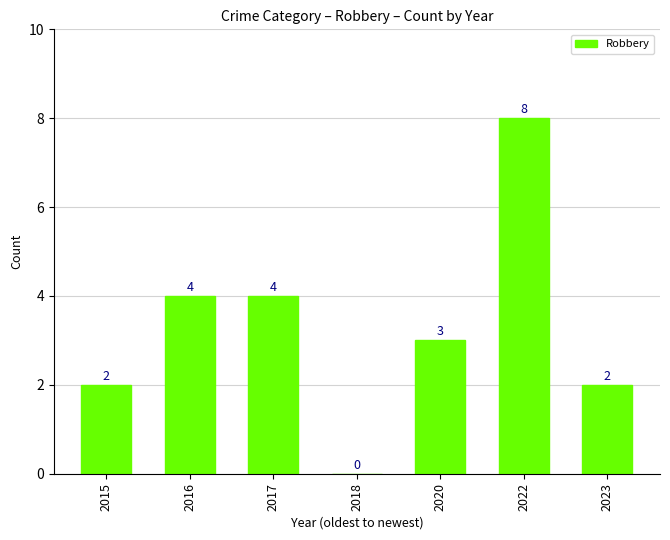

What is the average value?

3